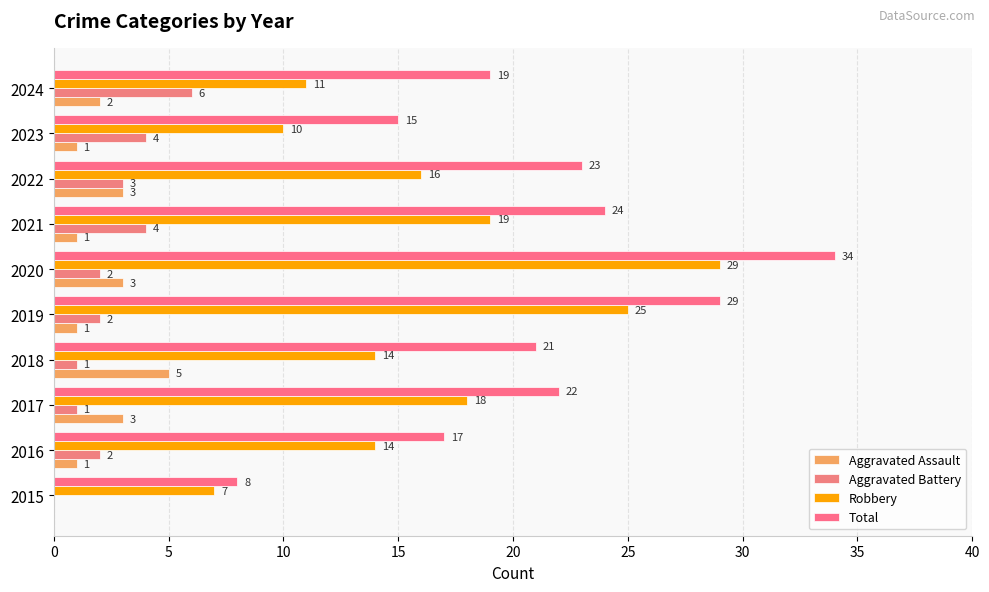

How many positive values does the Aggravated Battery series have?

9